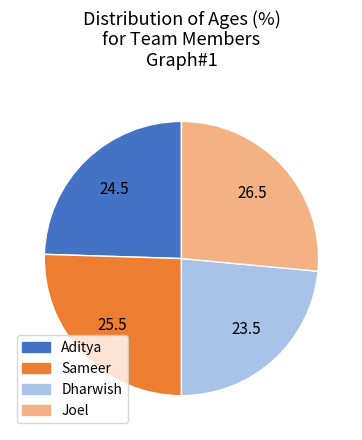

Do Sameer and Joel together represent more than half of the pie?

Yes